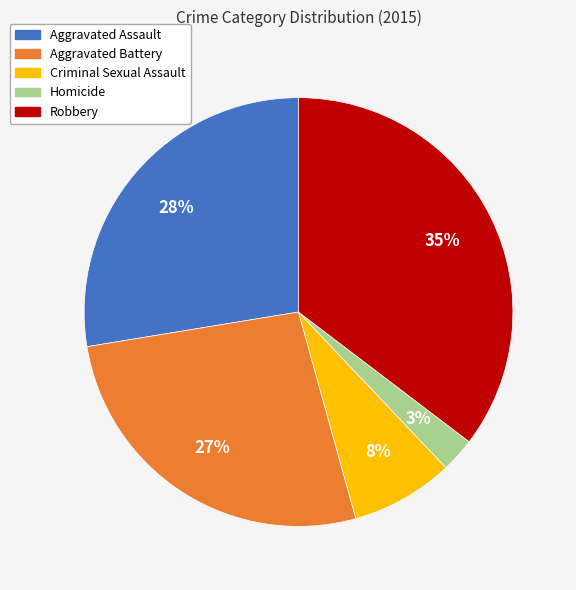

How many slices are in this pie chart?

5